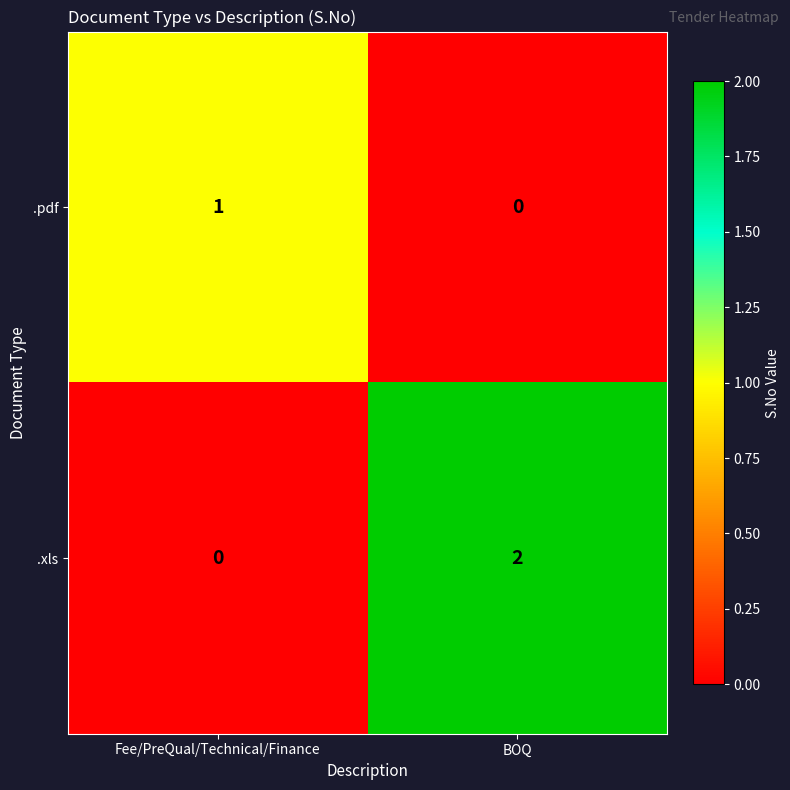

At which category is the sum across all series the highest?

BOQ